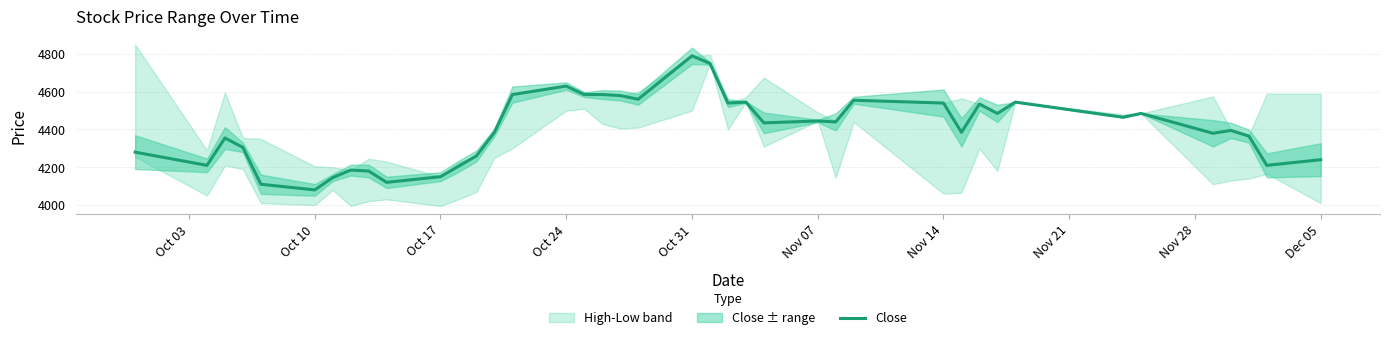

What is the value of the 24th point from the left?

4545